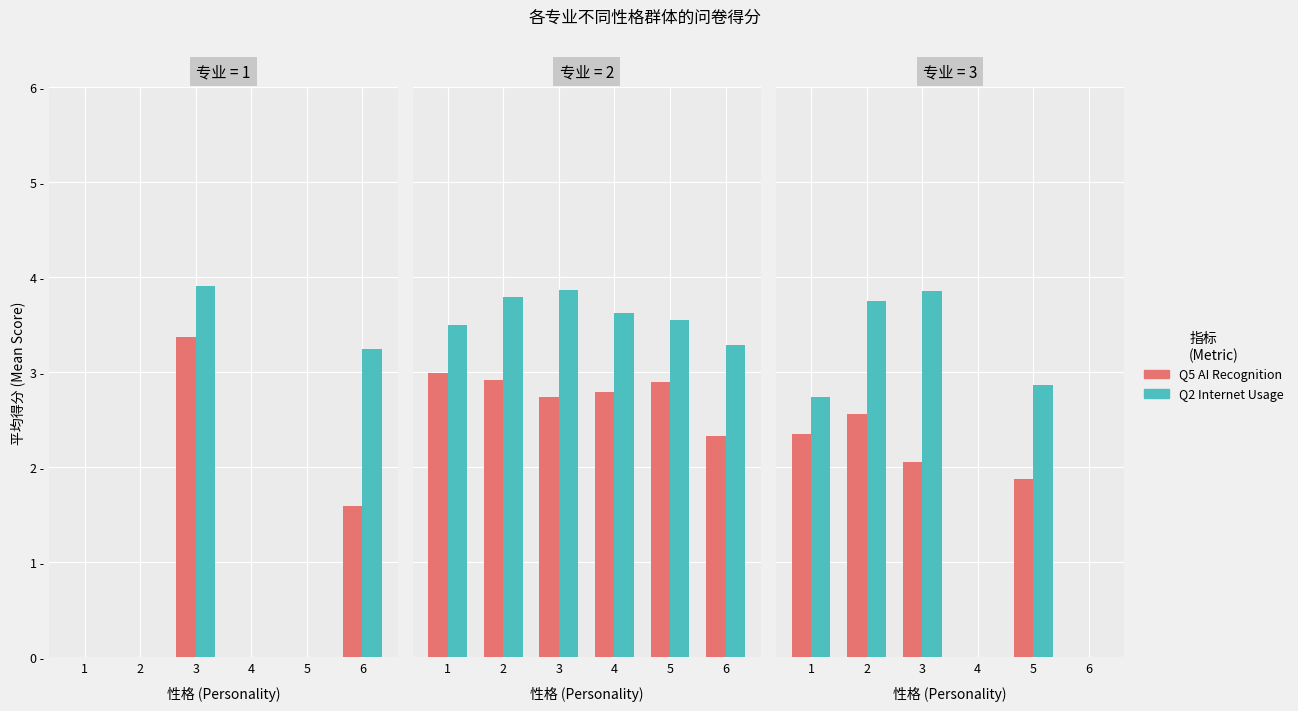

True or false: Q2 Internet Usage has a value of 1.3 at 1.

False